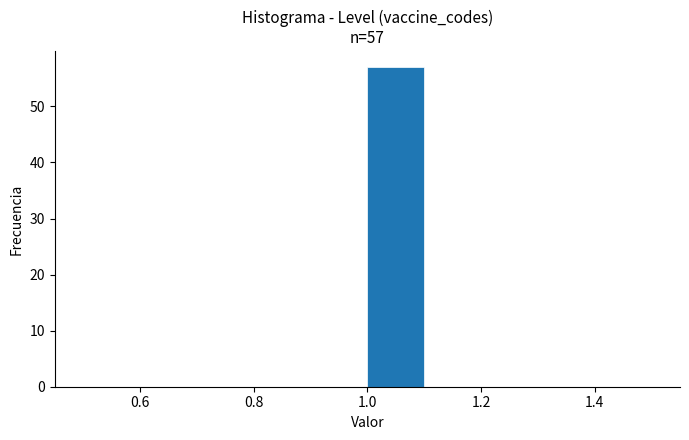

Over which range of the x-axis is the bar tallest?

1.0 to 1.1